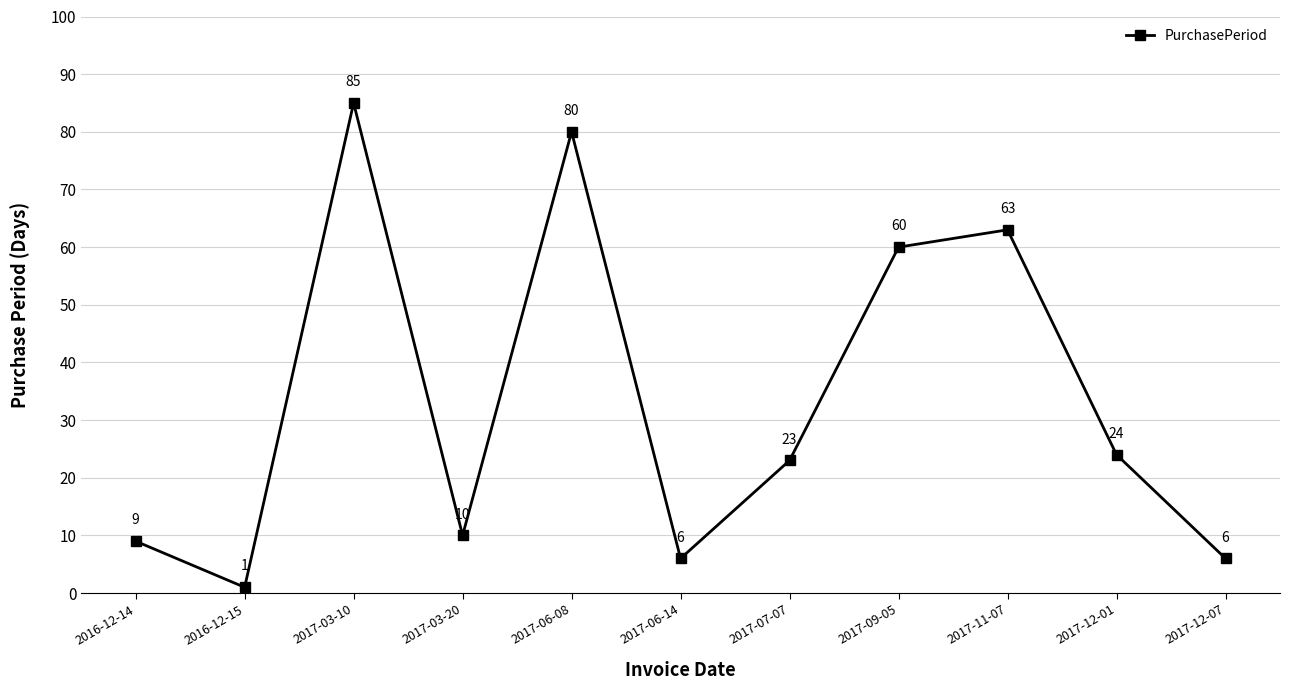

How many interior local peaks (higher than both neighbors) does the data have?

3